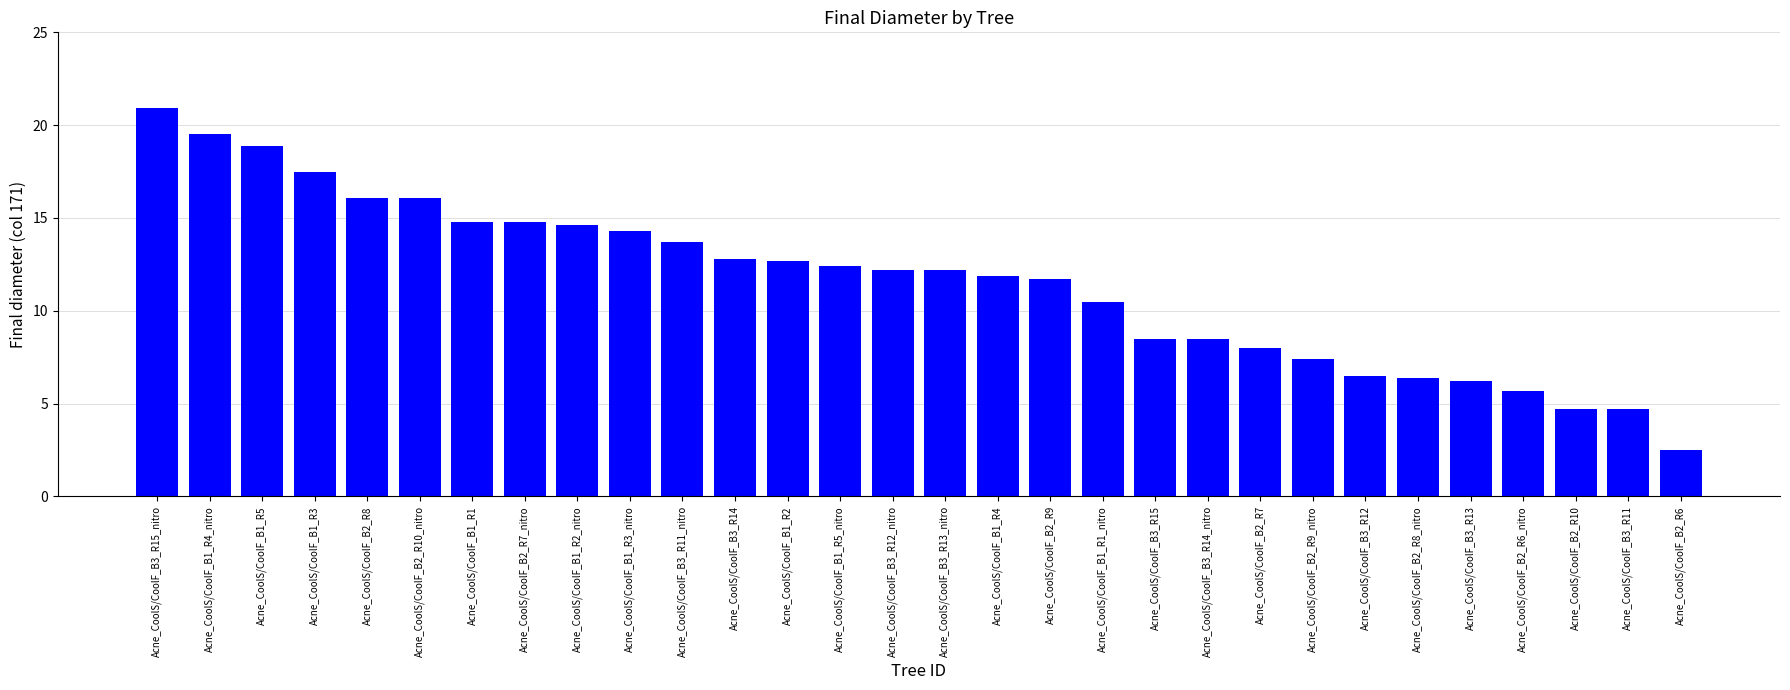

What is the label of the 7th bar from the right?

Acne_CoolS/CoolF_B3_R12